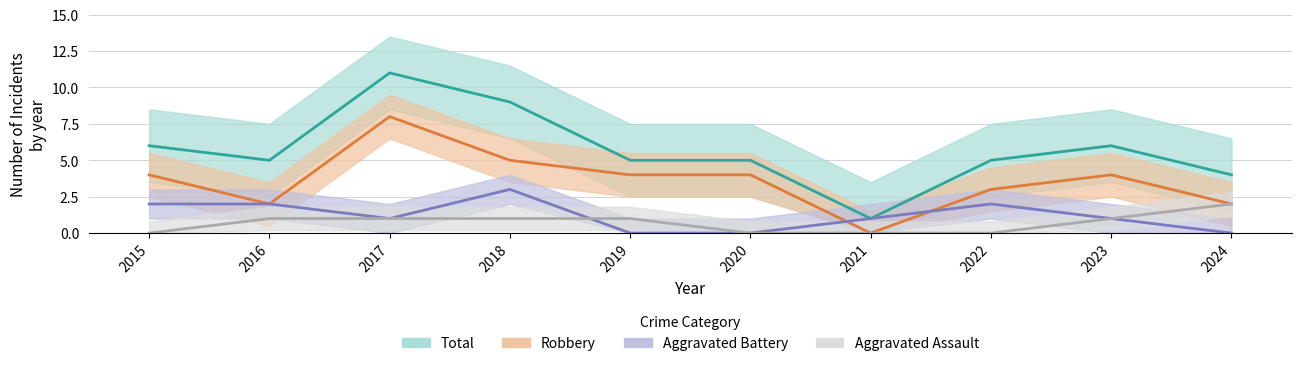

How many positive values does the Robbery series have?

9